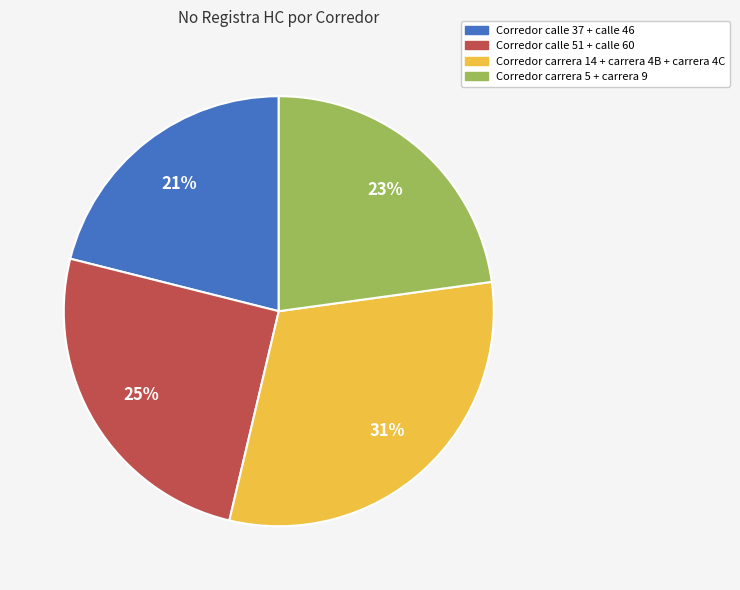

Is there a majority slice in this chart?

No